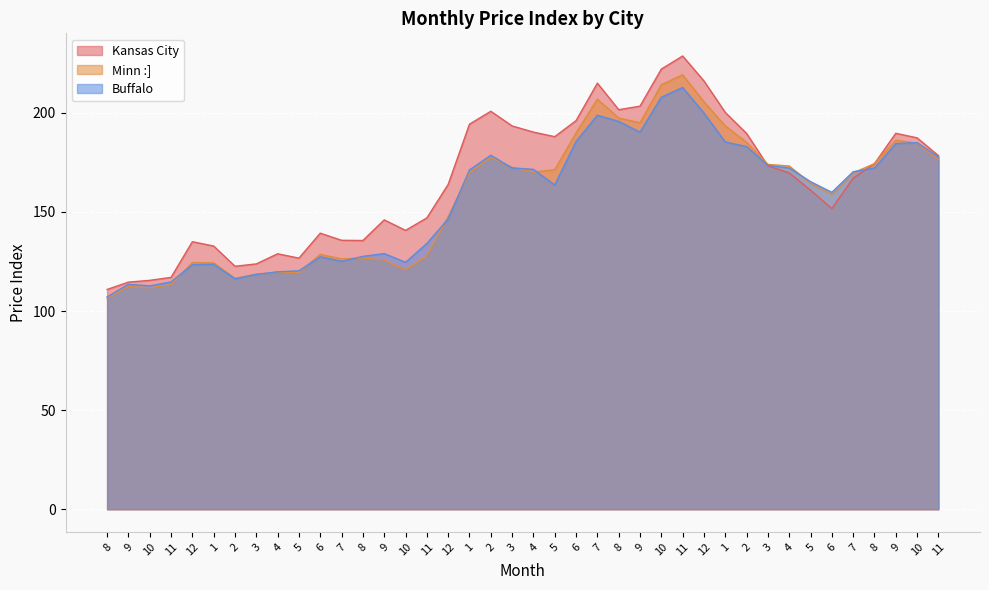

Rank the categories by Minn :] value from highest to lowest.

11, 10, 7, 12, 8, 9, 1, 6, 9, 2, 10, 2, 11, 8, 3, 4, 3, 5, 4, 1, 7, 5, 6, 12, 6, 11, 8, 7, 9, 12, 1, 10, 4, 5, 3, 2, 11, 9, 10, 8